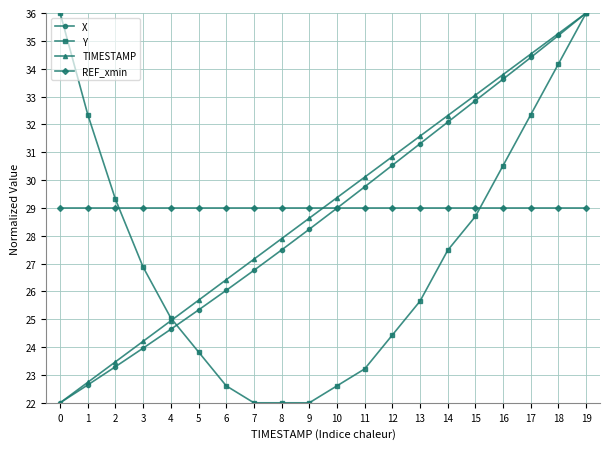

Where do REF_xmin and TIMESTAMP first cross each other?

9 and 10